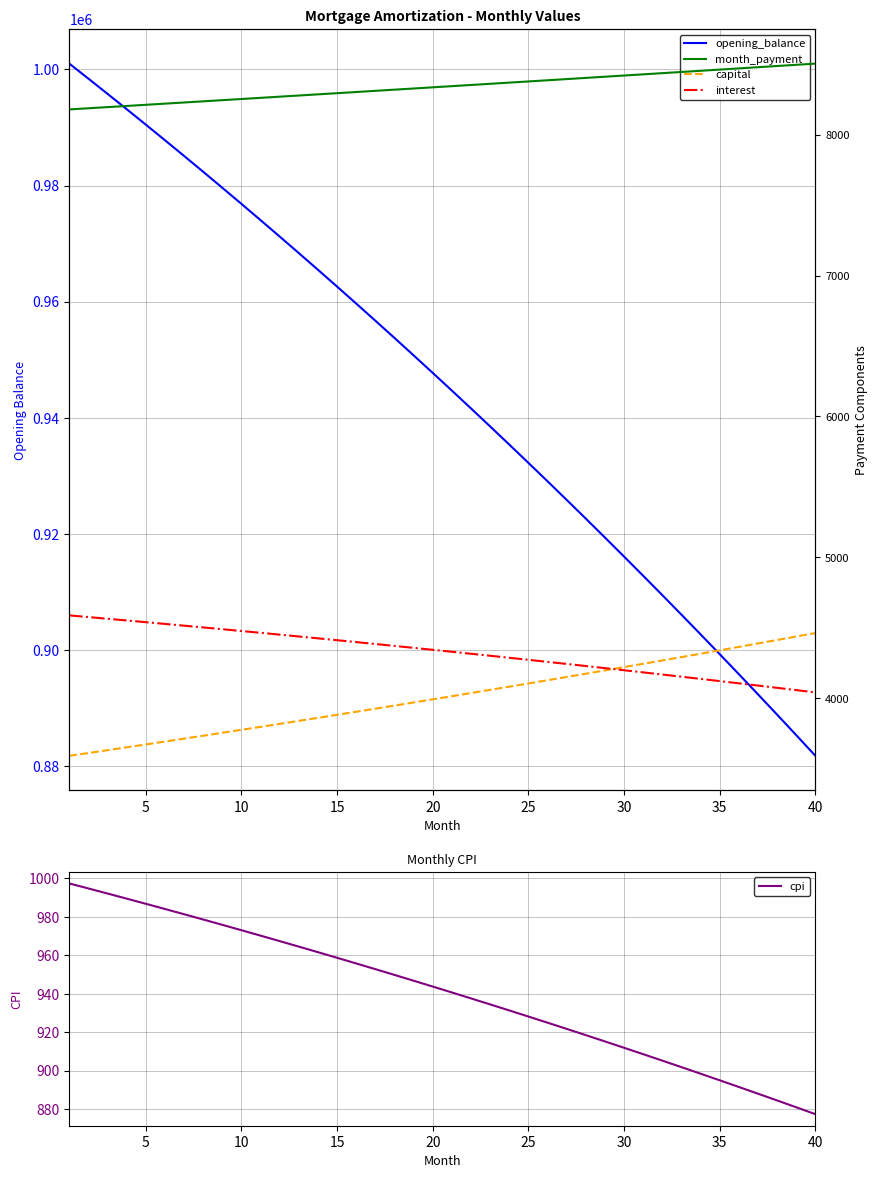

List the series in order of their peak value, highest first.

opening_balance, month_payment, interest, capital, cpi